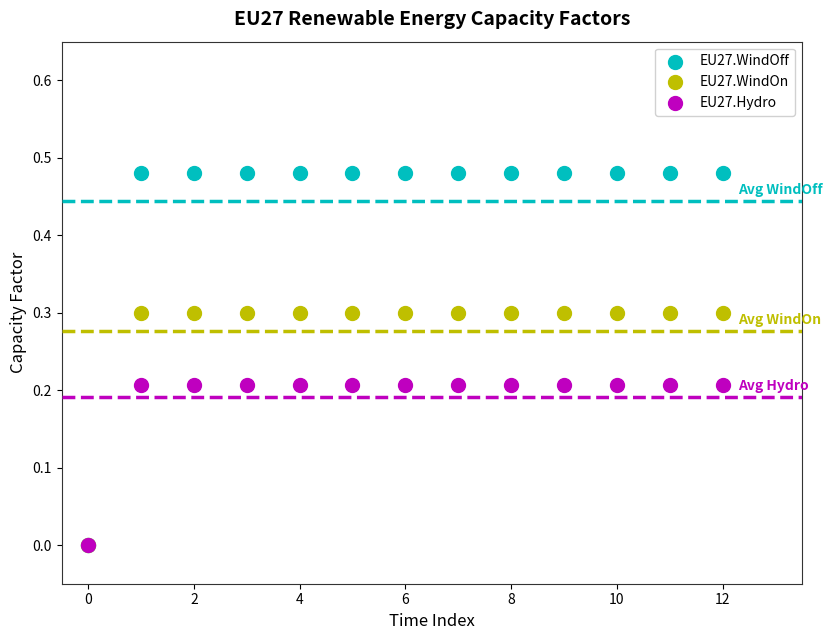

Which series contains the highest Y value?

EU27.WindOff